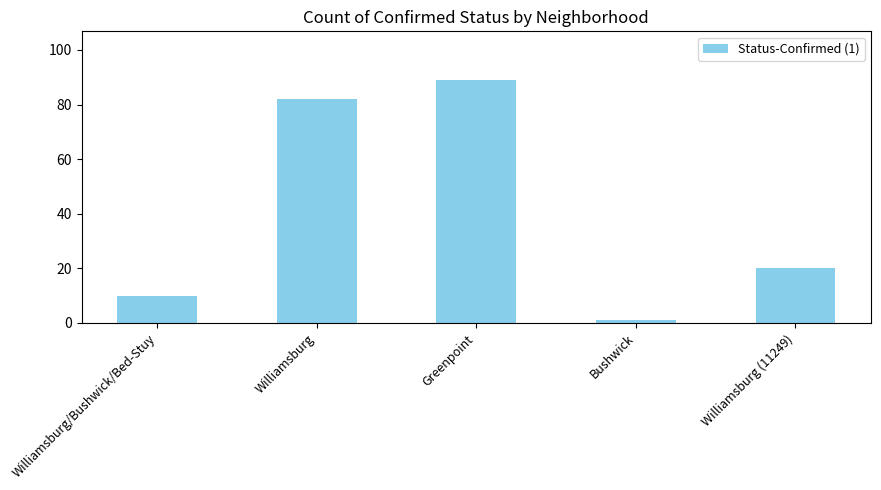

What is the difference between the second highest and second lowest values?

72